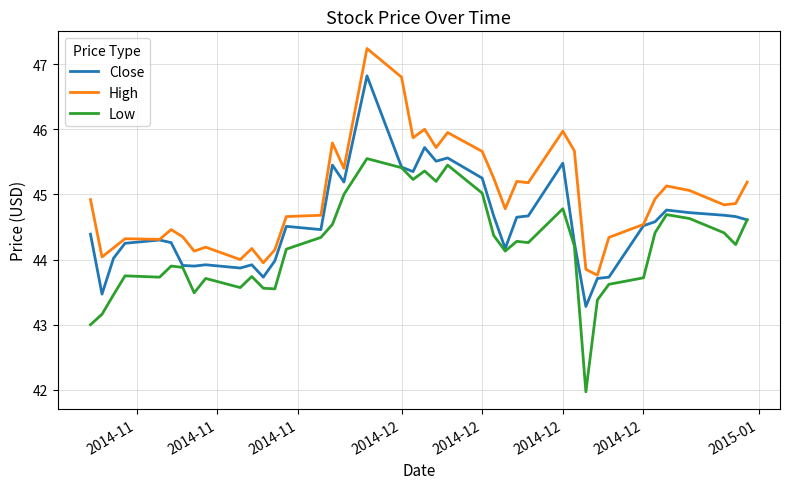

Is it true that Low equals 77.6 at 19?

False